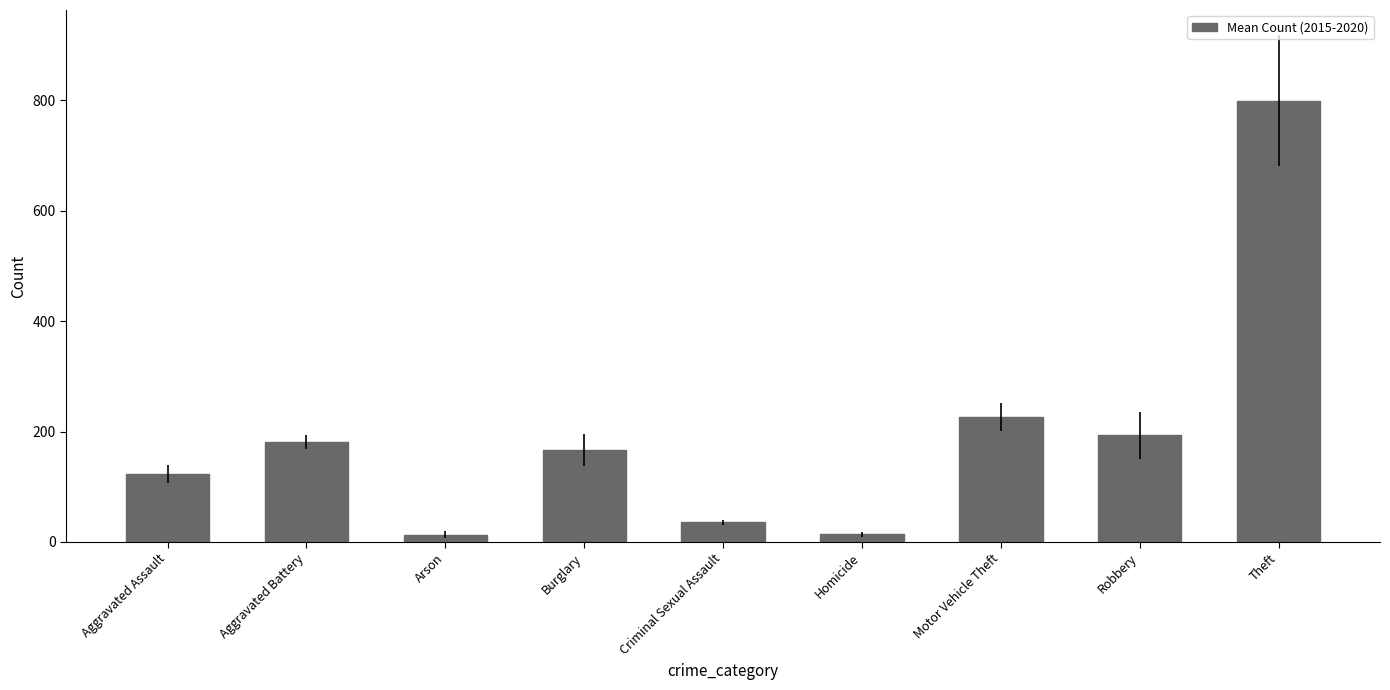

The chart shows a value of 176.6 at Aggravated Assault. True or false?

False